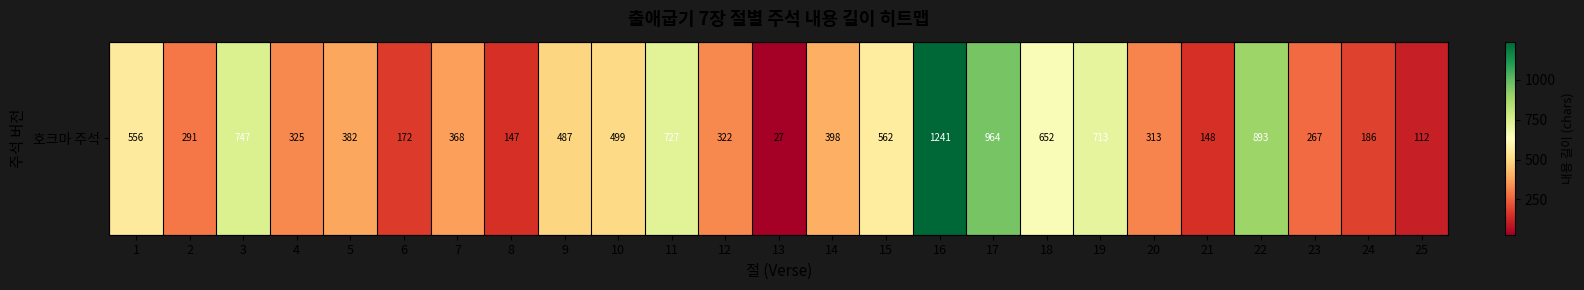

What is the difference between the maximum and minimum values?

1214